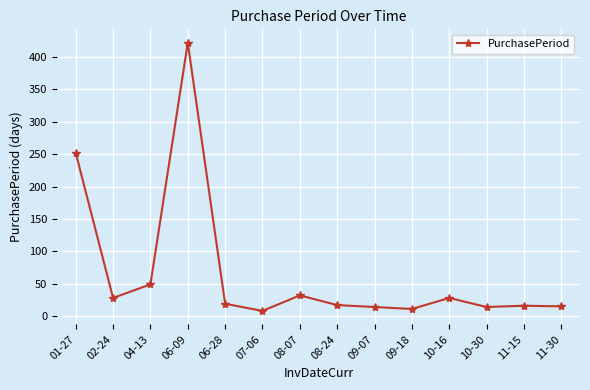

What is the sum of the values at 09-07 and 09-18?

25